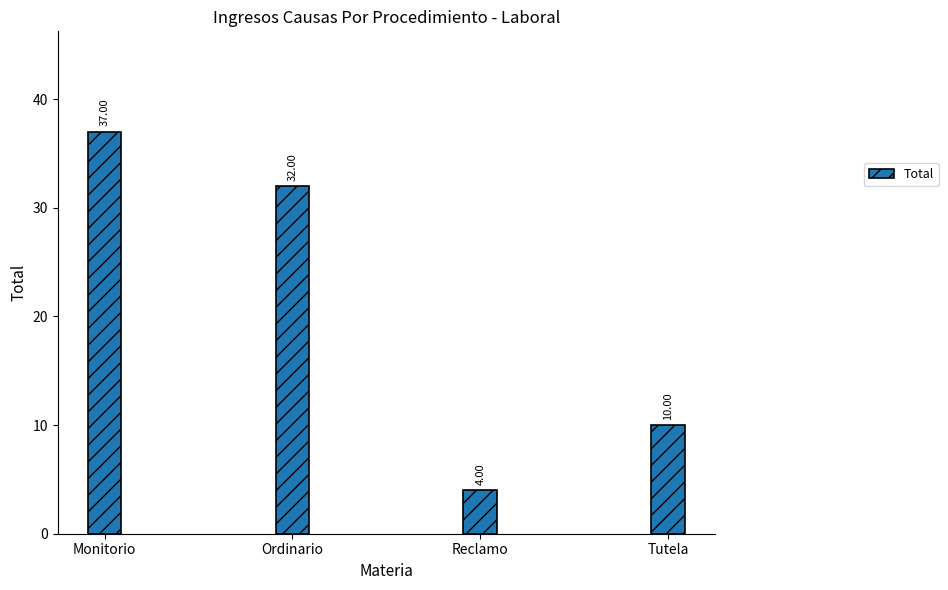

What position from the right is Ordinario?

3